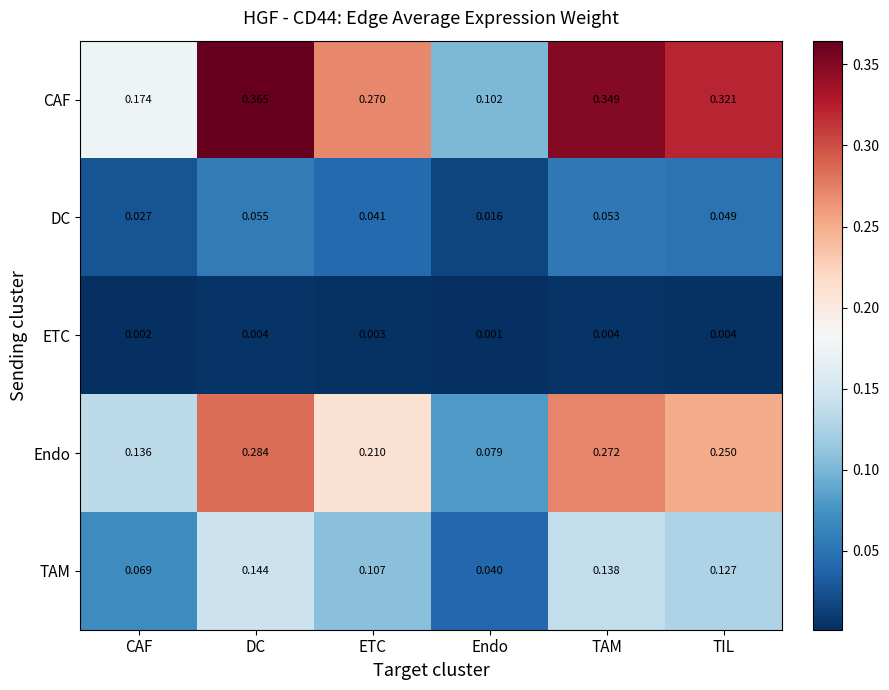

Which category has the lowest value across all series?

Endo